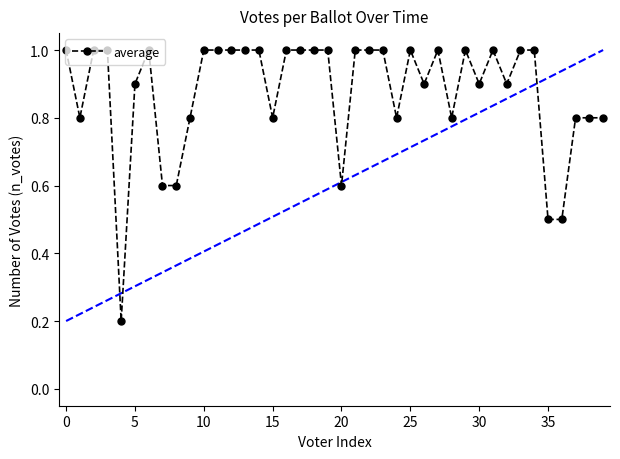

What is the sum of all values?

35.0